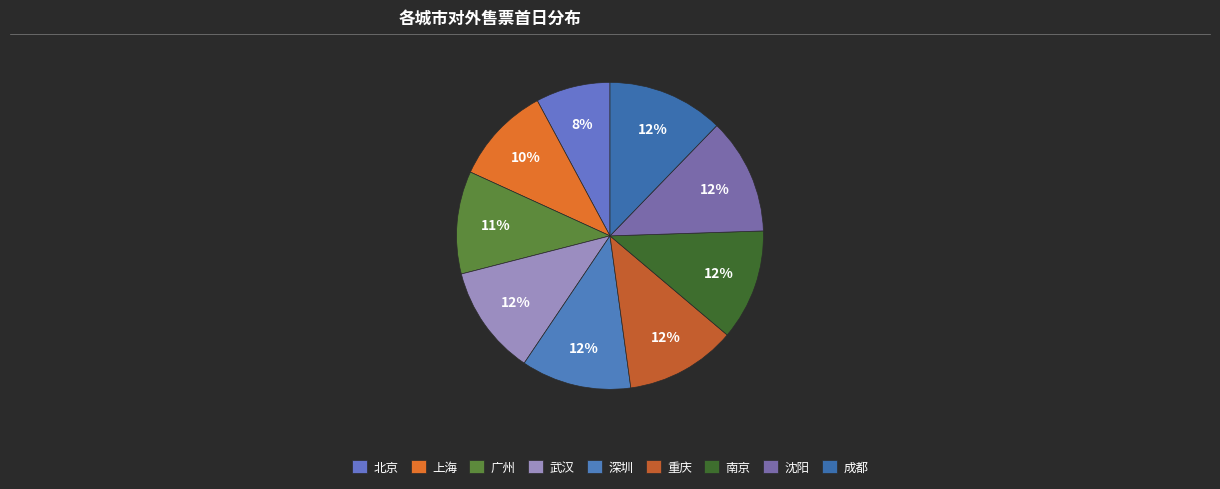

Count the number of slices in the pie.

9